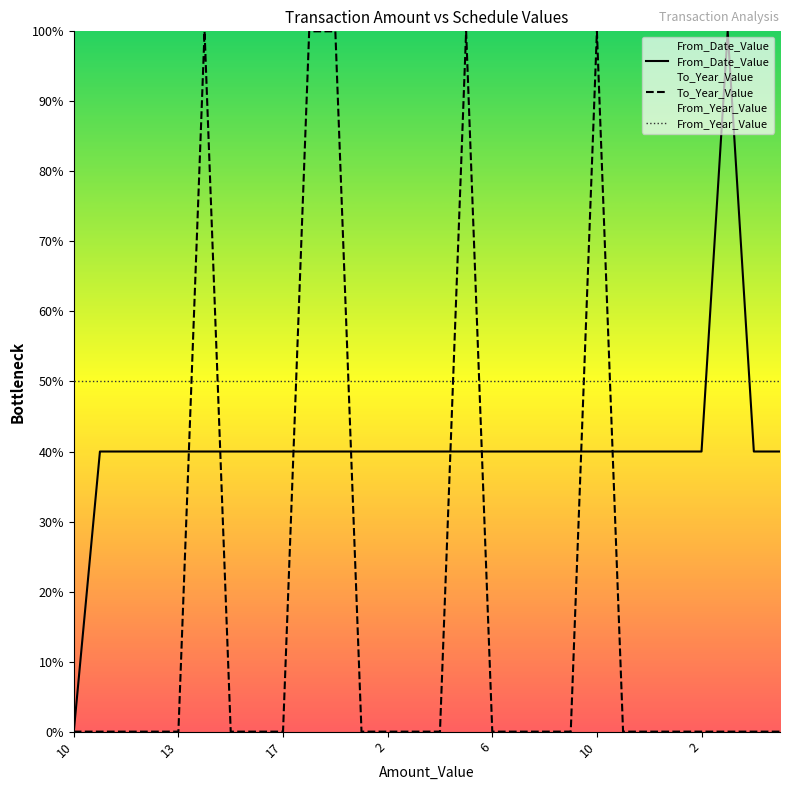

The From_Date_Value series shows 56 at 2. True or false?

False